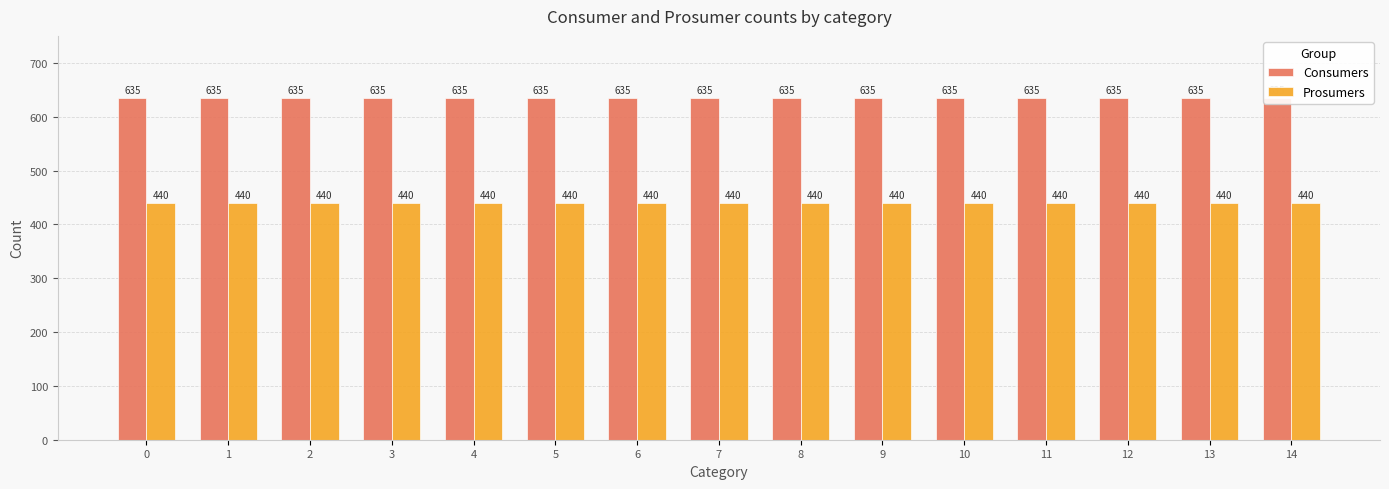

List the series in order of their peak value, highest first.

Consumers, Prosumers